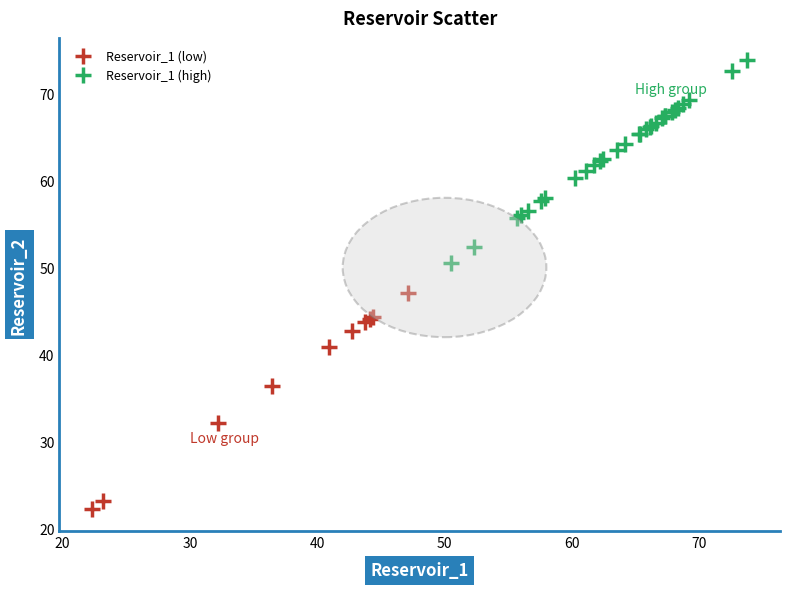

What are all the series names shown in the legend?

Reservoir_1 (low), Reservoir_1 (high)